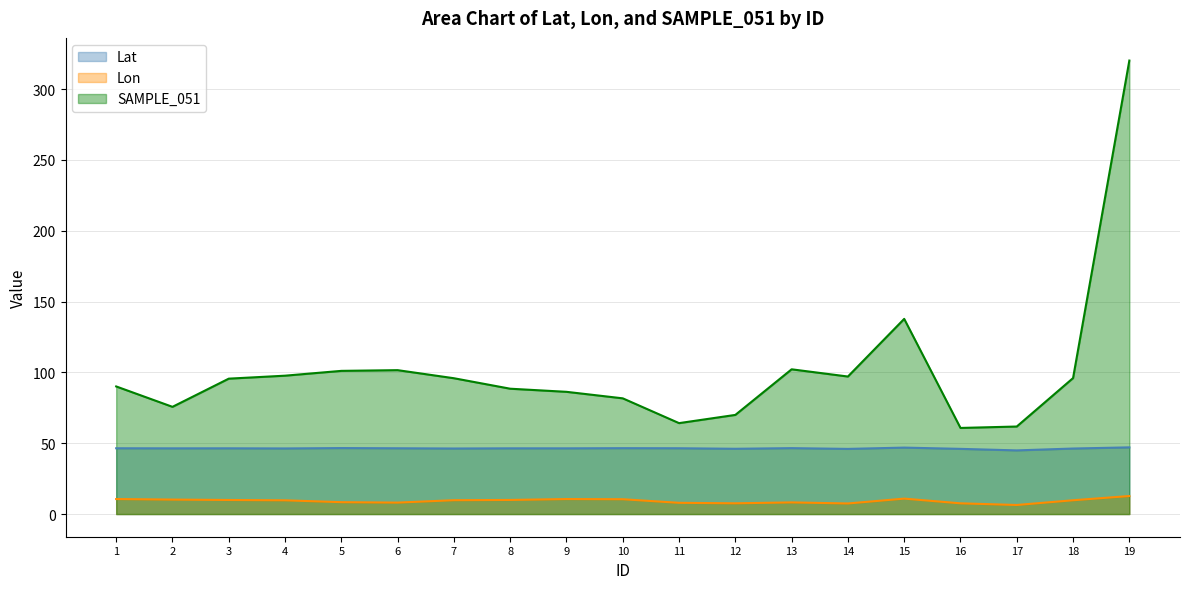

Reading left to right, extract all data points from this chart.

Lat: 46.4	46.4	46.4	46.3	46.6	46.4	46.3	46.4	46.4	46.5	46.5	46.1	46.5	46.0	46.9	46.0	44.9	46.3	47.1
Lon: 10.6	10.2	9.9	9.7	8.4	8.1	9.8	10.0	10.6	10.5	7.9	7.6	8.2	7.5	10.9	7.6	6.4	9.7	12.7
SAMPLE_051: 90.1	75.7	95.6	97.7	101.1	101.6	95.9	88.5	86.3	81.7	64.2	70.0	102.2	97.1	137.8	60.8	61.8	96.0	320.2